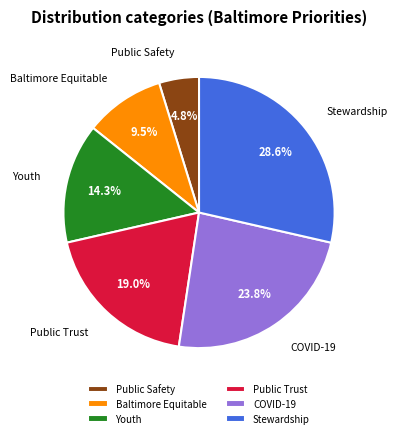

Rank the categories by value from lowest to highest.

Building Public Safety, Making Baltimore Equitable, Prioritizing Our Youth, Building Public Trust, COVID-19 Recovery, Responsible Stewardship of City Resources